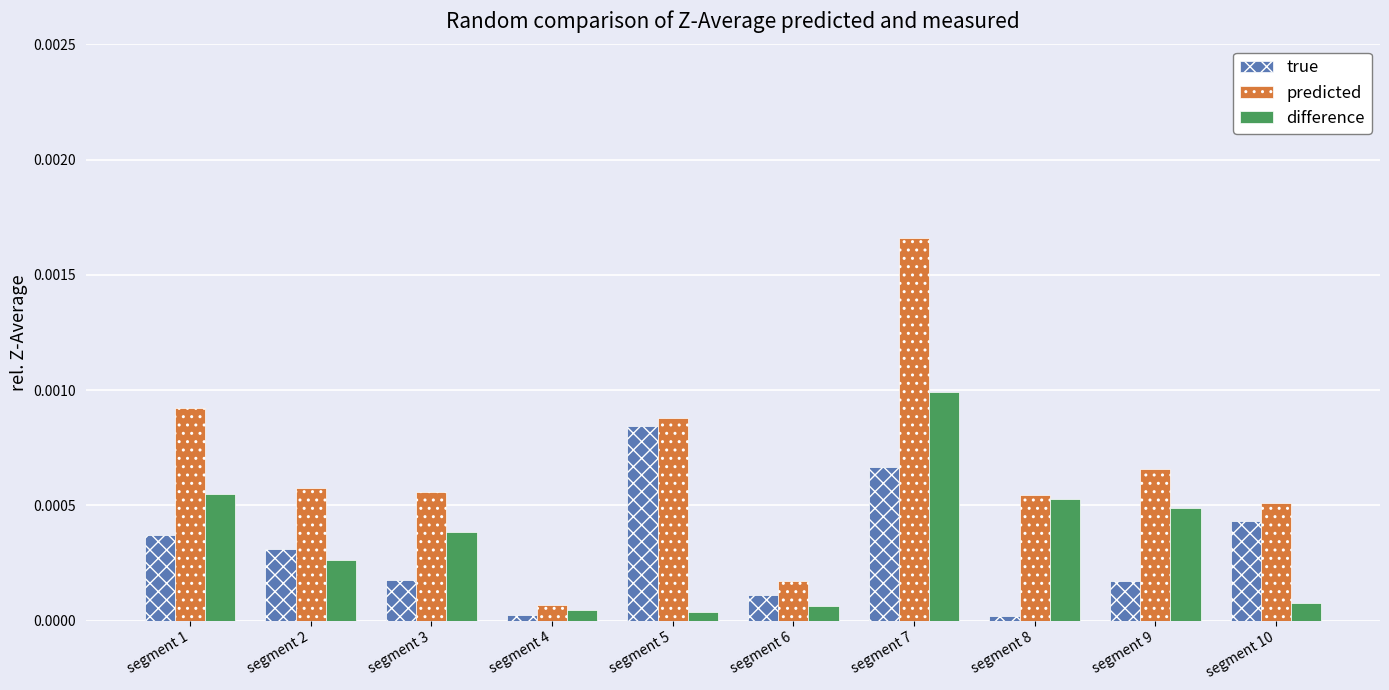

How many series are shown in this chart?

3